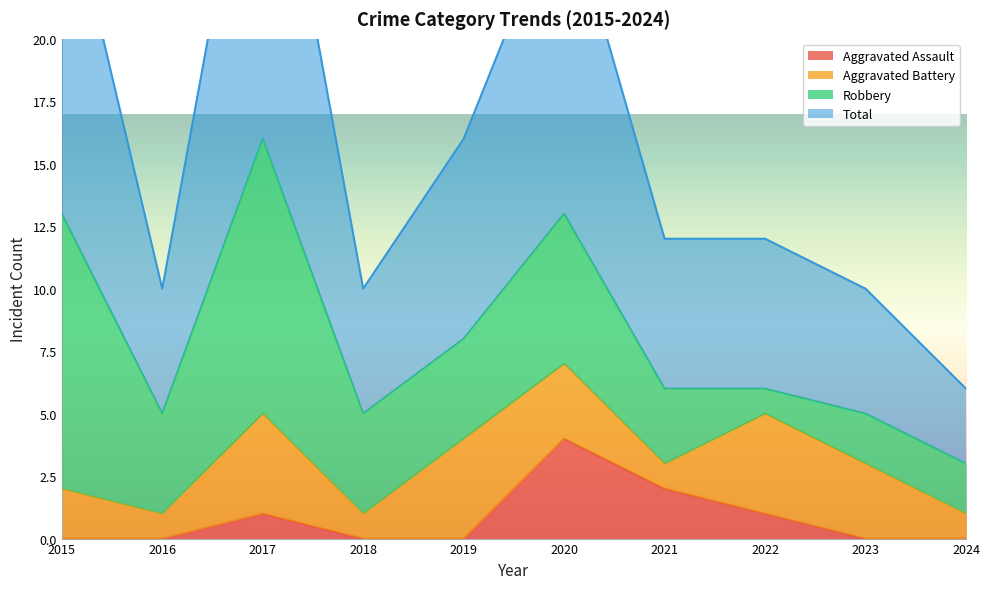

Which series has the widest spread of values?

Total